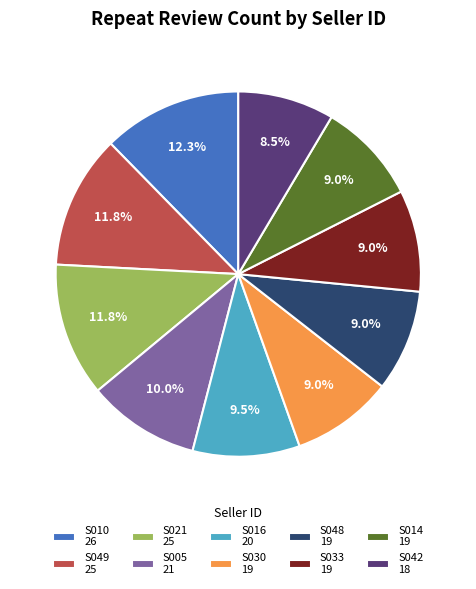

To the nearest percent, what is the difference between the largest and smallest slice percentages?

4%